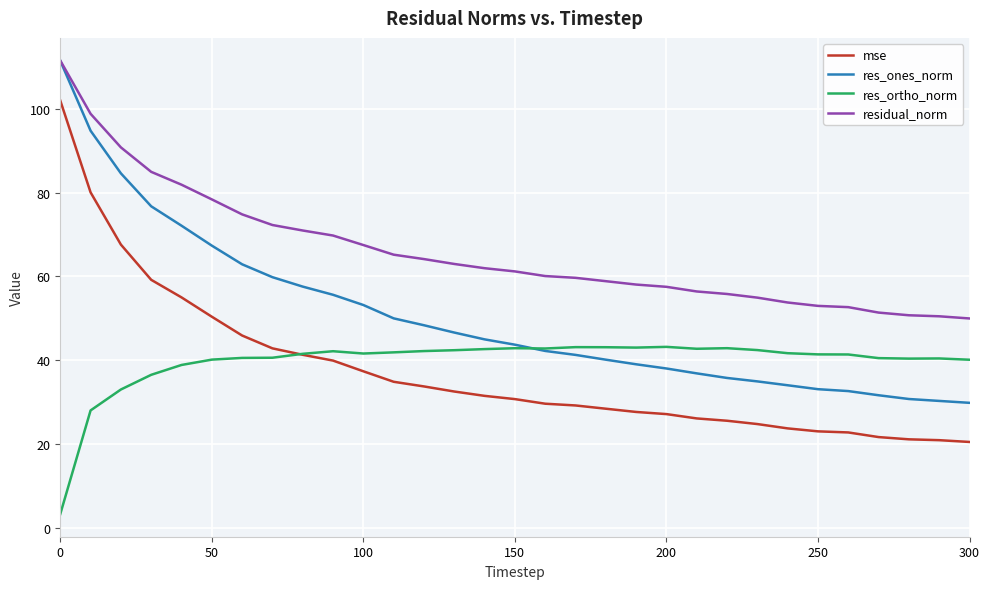

Does the chart have visible grid lines?

Yes